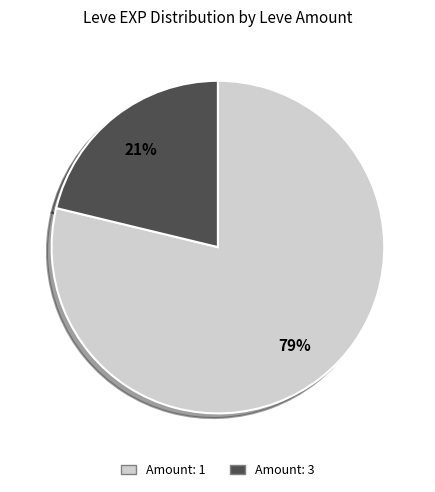

Does any single category account for the majority?

Yes